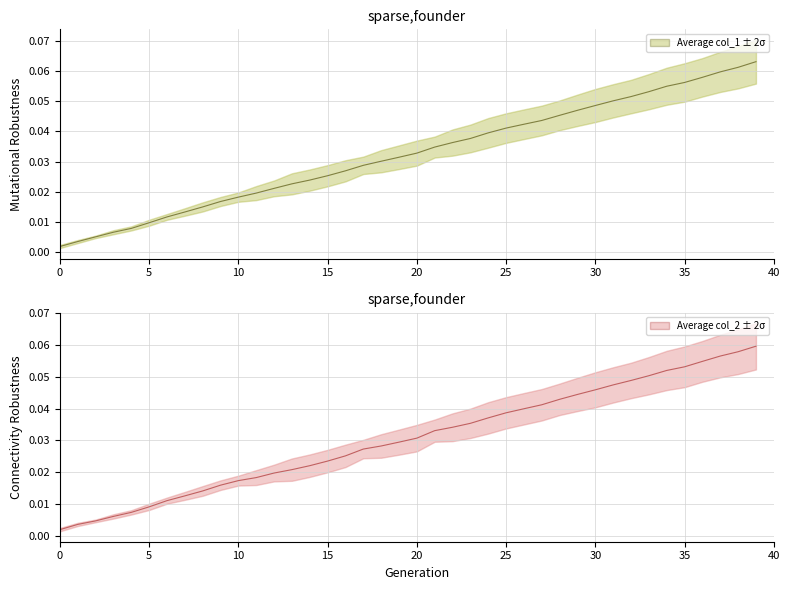

What is the sum of all Average col_1 ± 2σ values?

1.3